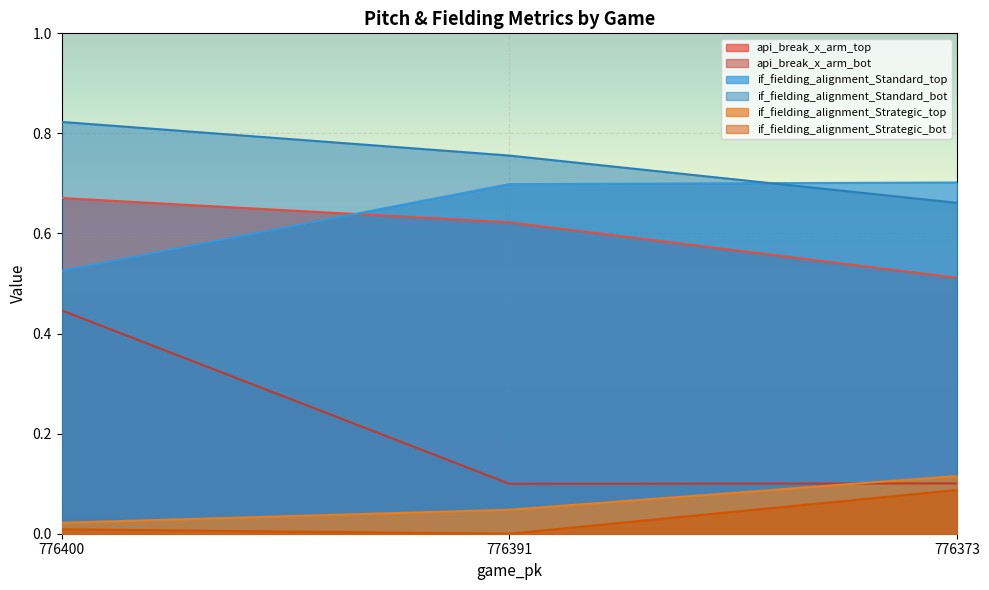

What is the sum of all api_break_x_arm_bot values?

0.6